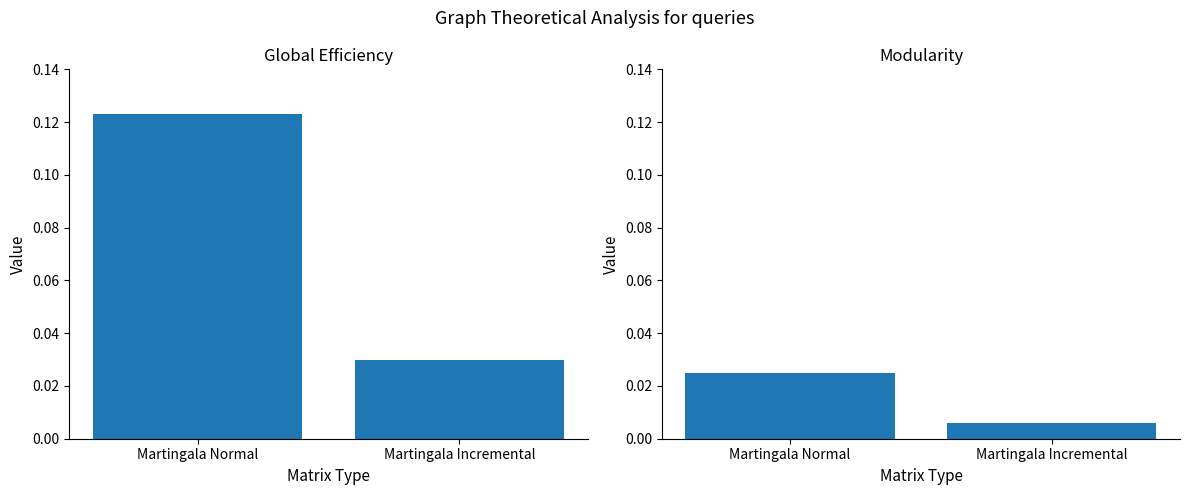

Are the bars horizontal?

No